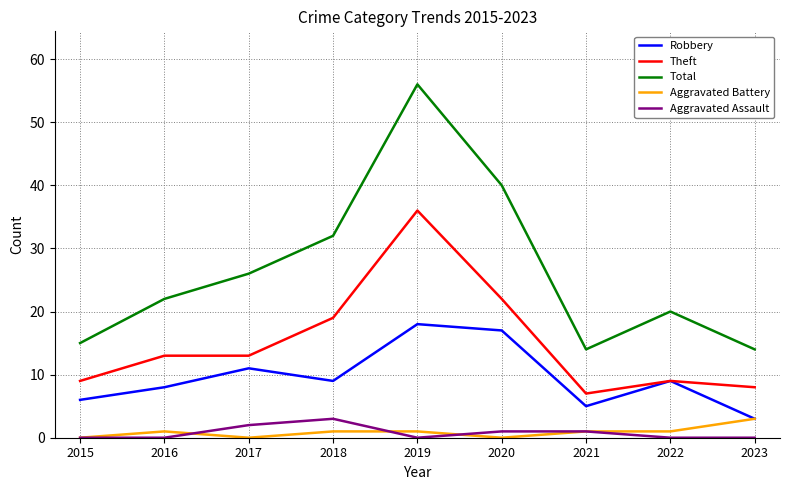

What is the sum of the Aggravated Assault values at 2017 and 2023?

2